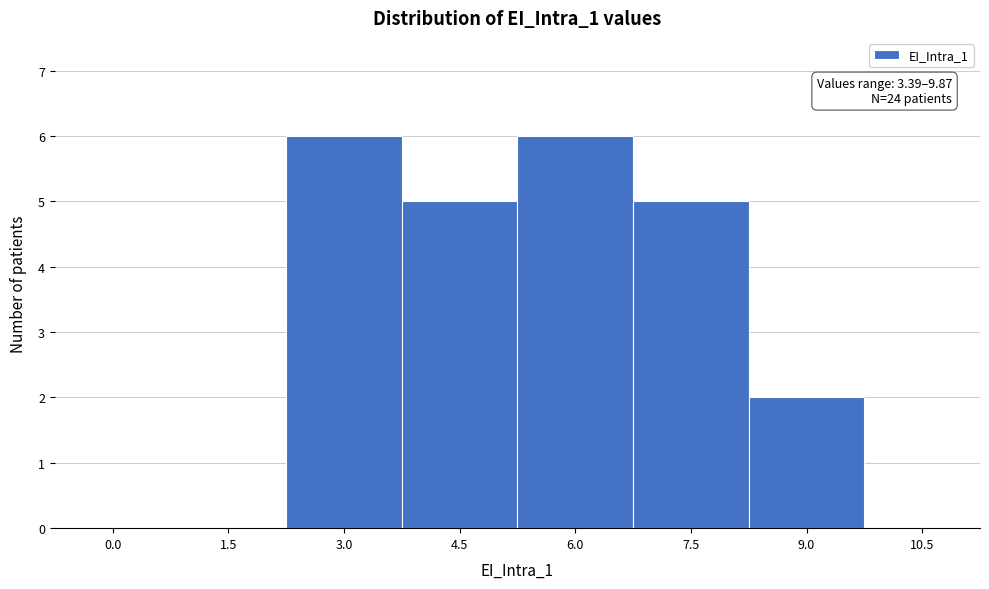

Reading right to left, transcribe all the data shown in this chart.

10.5=0	9.0=2	7.5=5	6.0=6	4.5=5	3.0=6	1.5=0	0.0=0